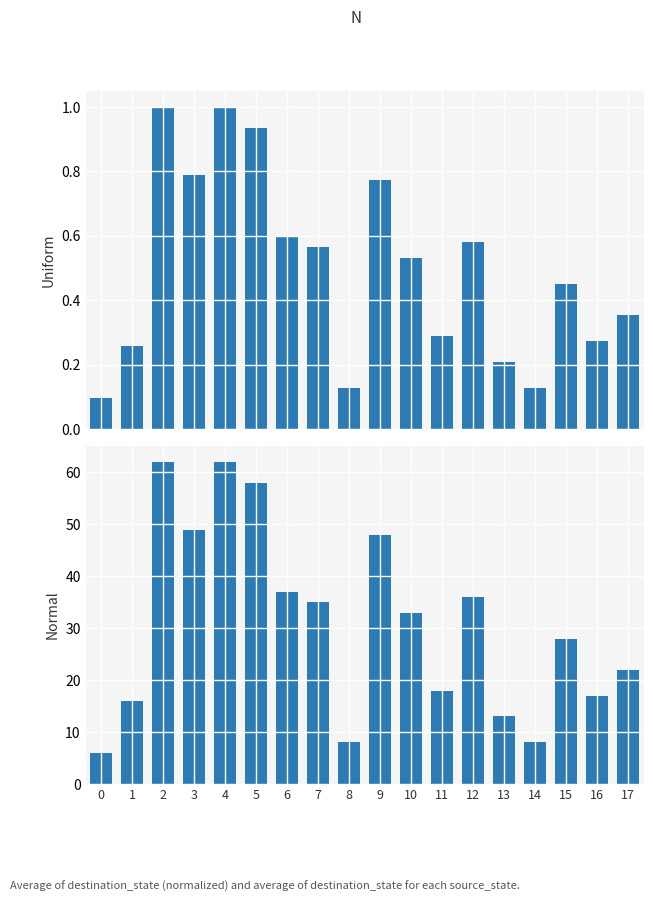

At which category is the sum across all series the highest?

2